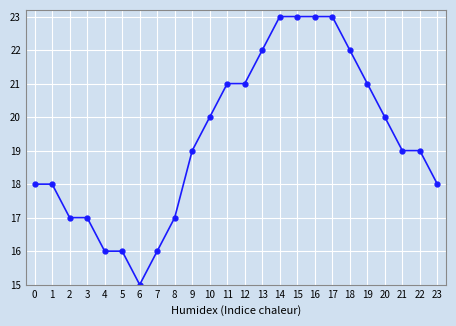

What is the sum of the values at 8 and 11?

38